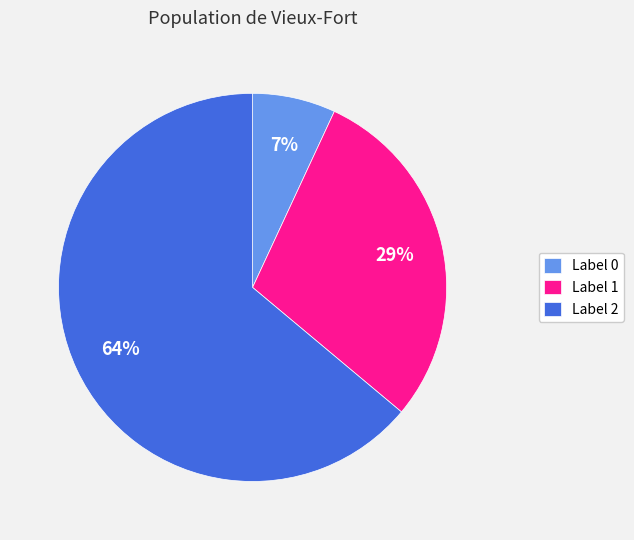

What is the largest slice in the pie chart?

Label 2